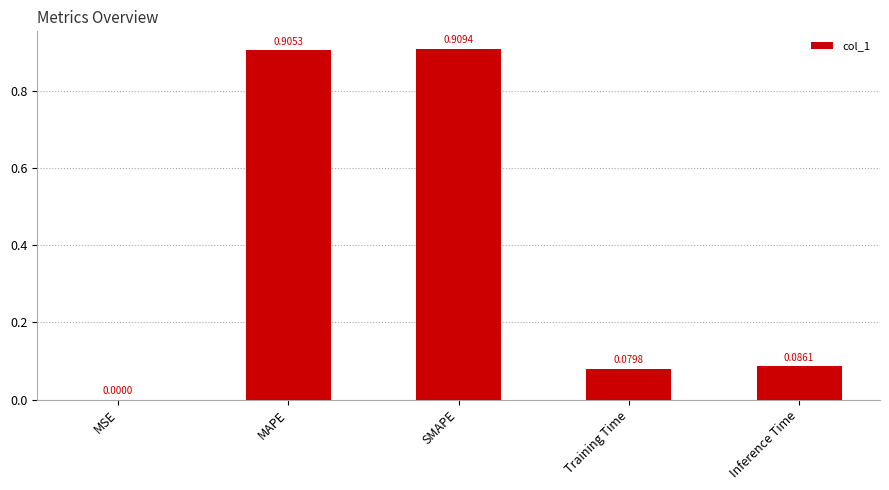

Which label corresponds to the largest value in the chart?

SMAPE